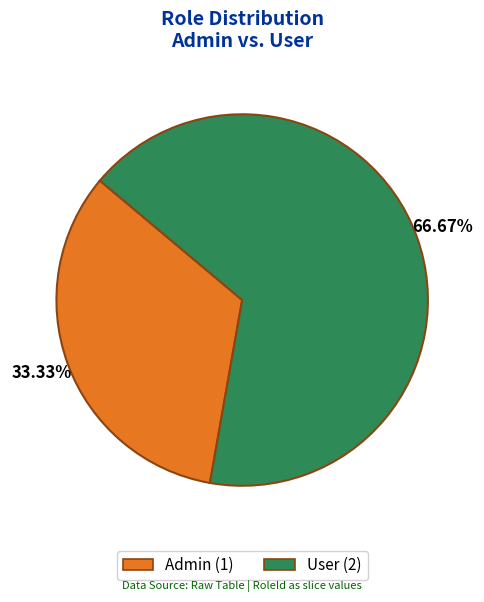

Is it true that User is 79% of the pie?

False